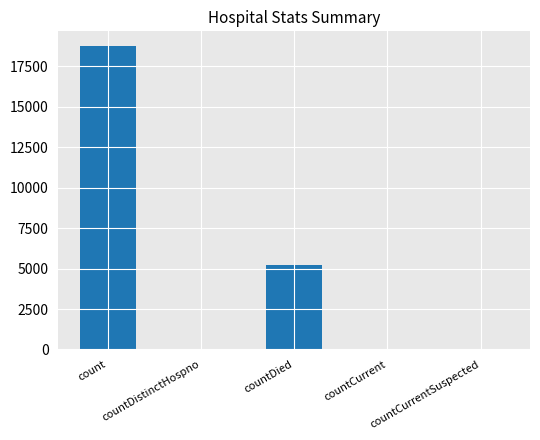

The value at countCurrentSuspected is -11960. True or false?

False